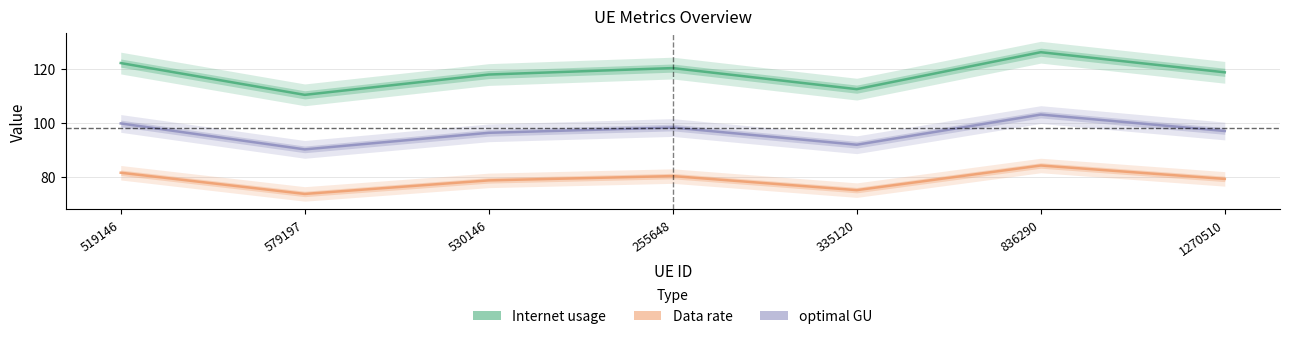

What is the sum of all Data rate values?

552.5